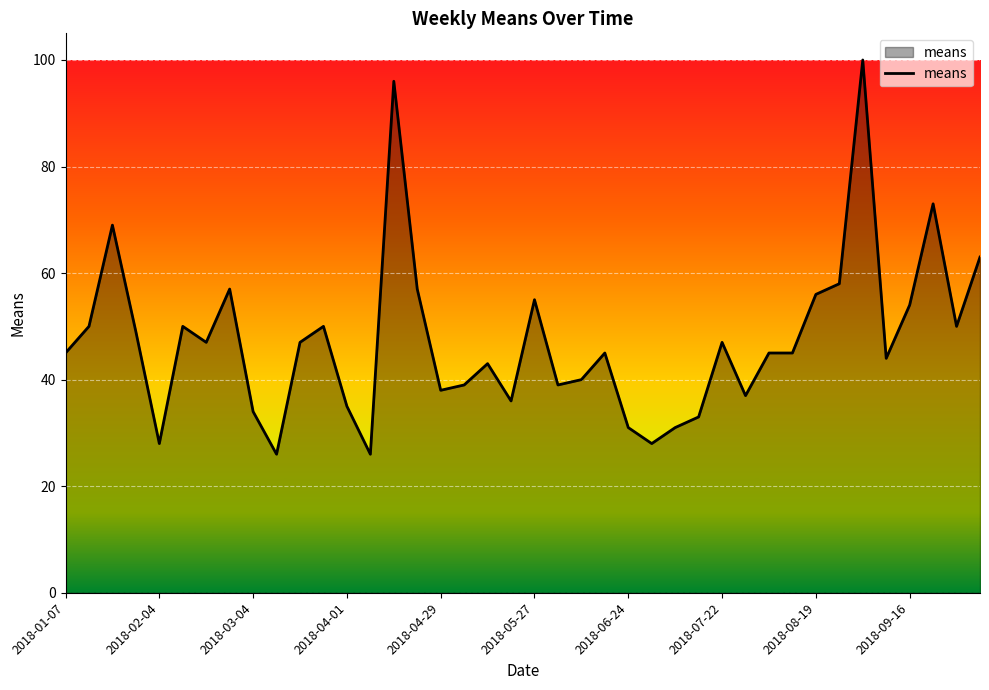

What is the smallest value displayed?

26